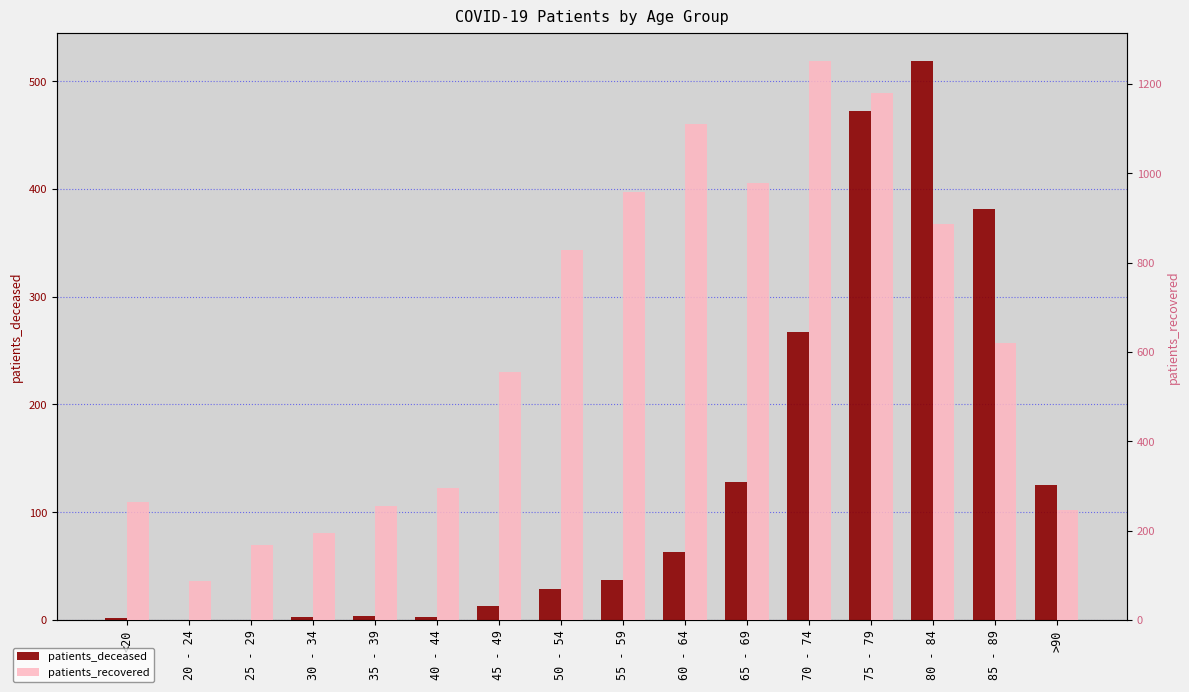

Reading left to right, transcribe all the data shown in this chart.

patients_deceased: 2	0	0	3	4	3	13	29	37	63	128	267	472	519	381	125
patients_recovered: 264	88	167	195	255	296	556	827	958	1111	978	1252	1179	886	620	247